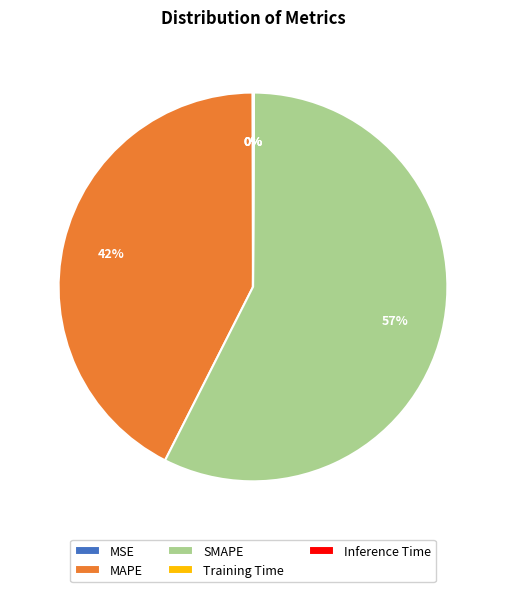

Is it true that MAPE is 33% of the pie?

False